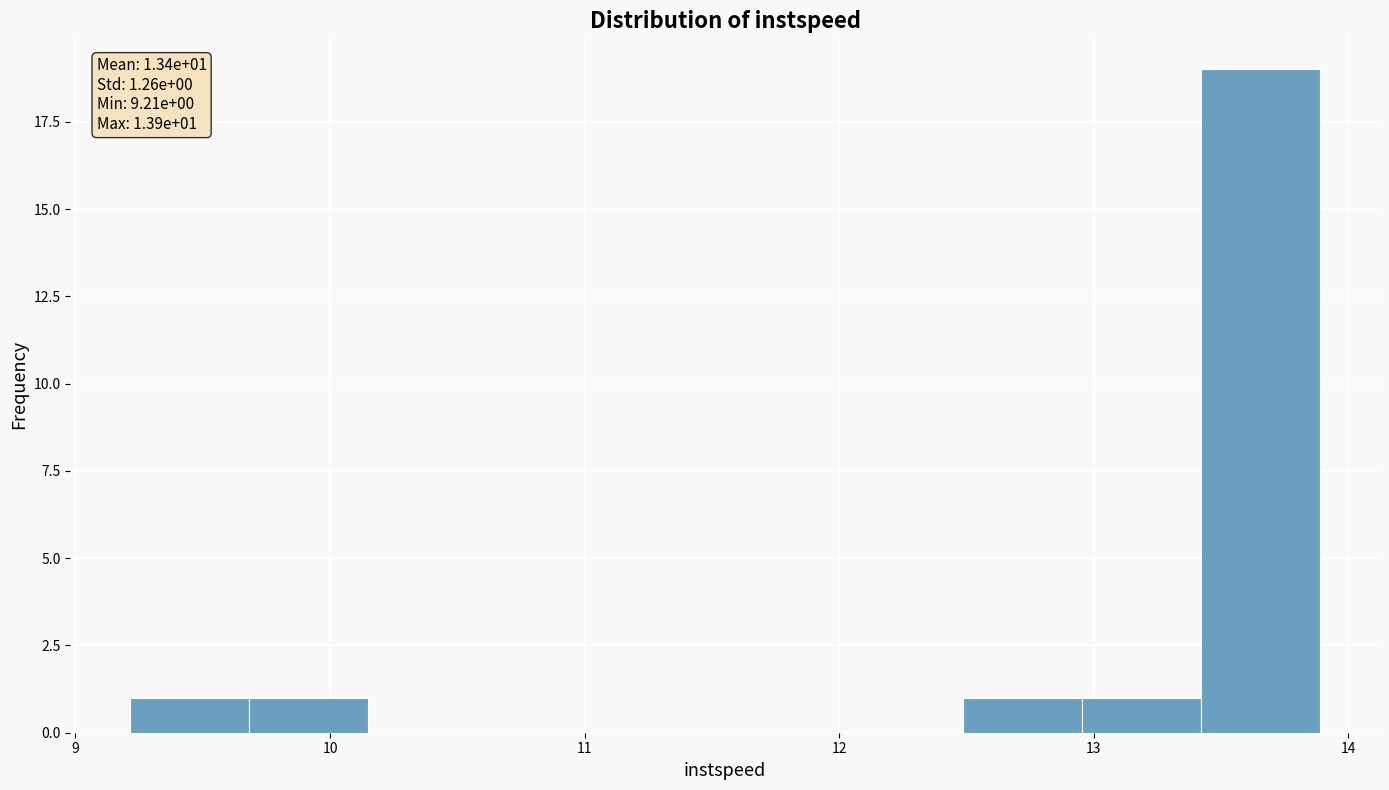

Over which range of the x-axis is the bar tallest?

13.4 to 13.9